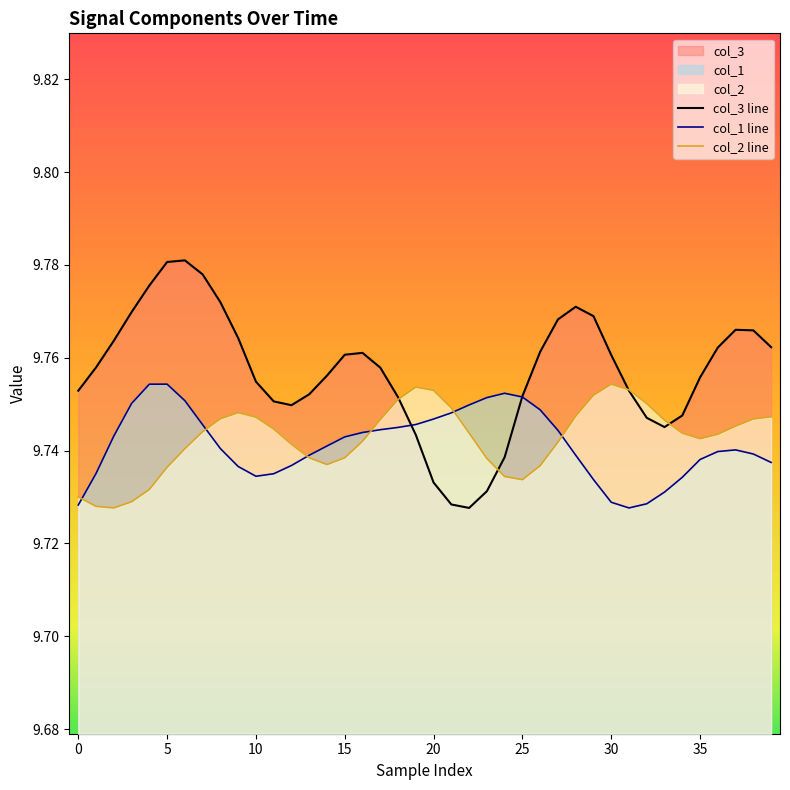

What is the lowest value of the col_1 series?

9.7